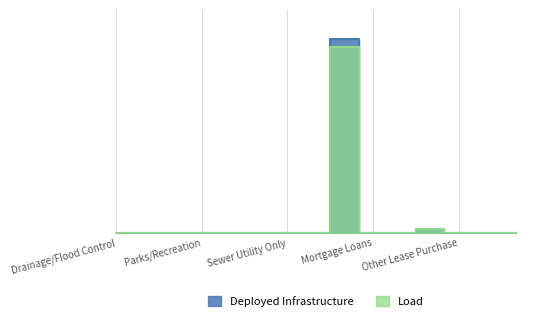

What are all the series names shown in the legend?

Deployed Infrastructure, Load